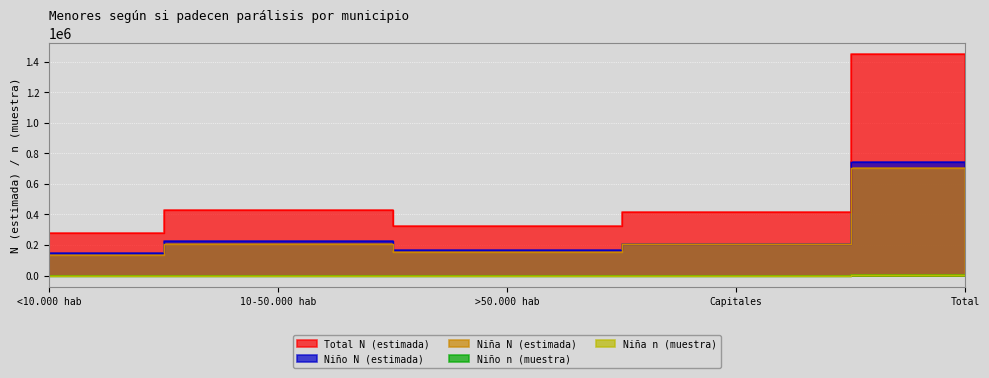

True or false: Niño N (estimada) and Total N (estimada) cross at least once.

False